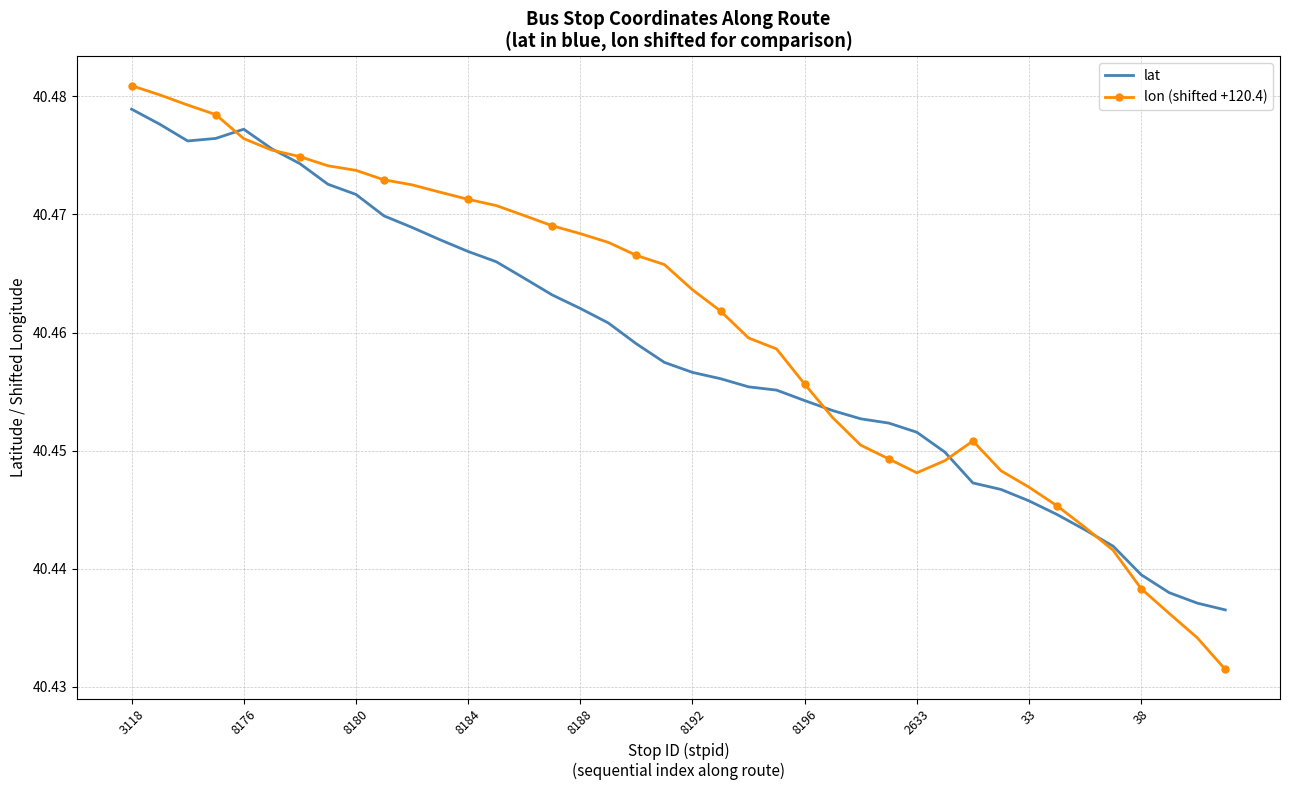

Which series has the widest spread of values?

lon (shifted +120.4)